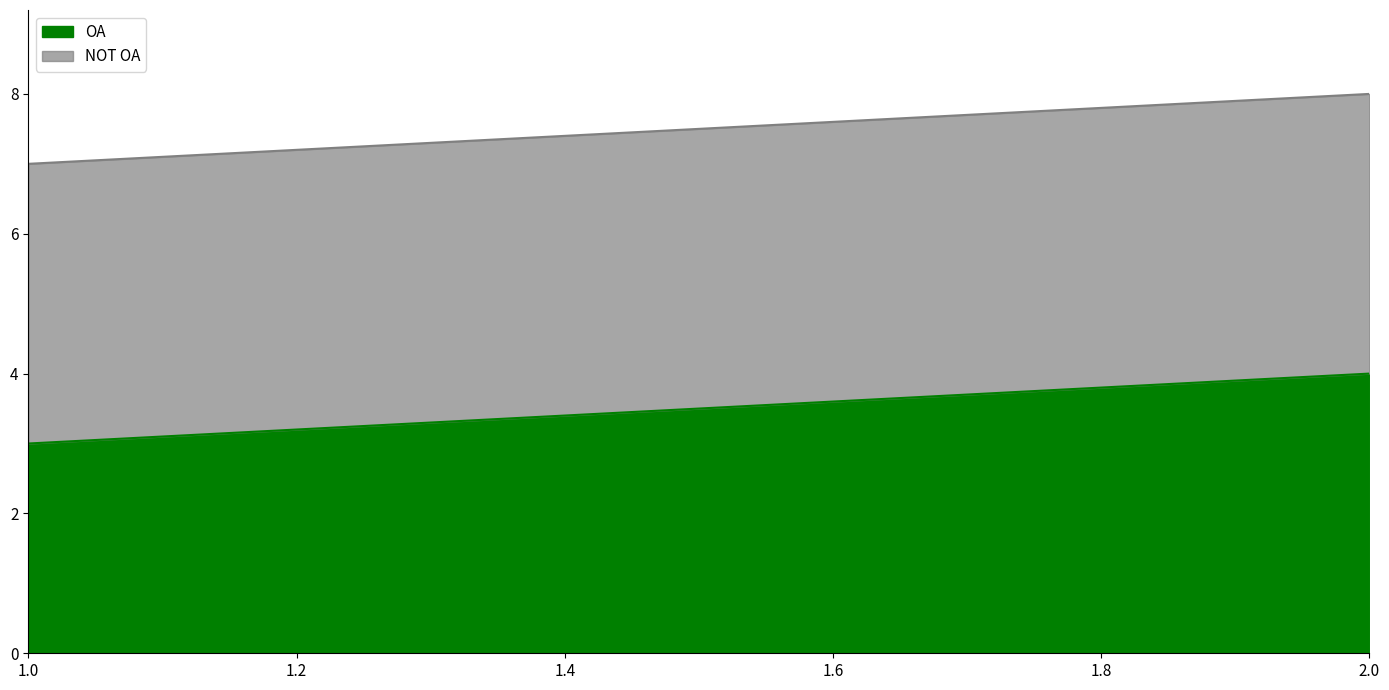

Which series has the widest spread of values?

OA